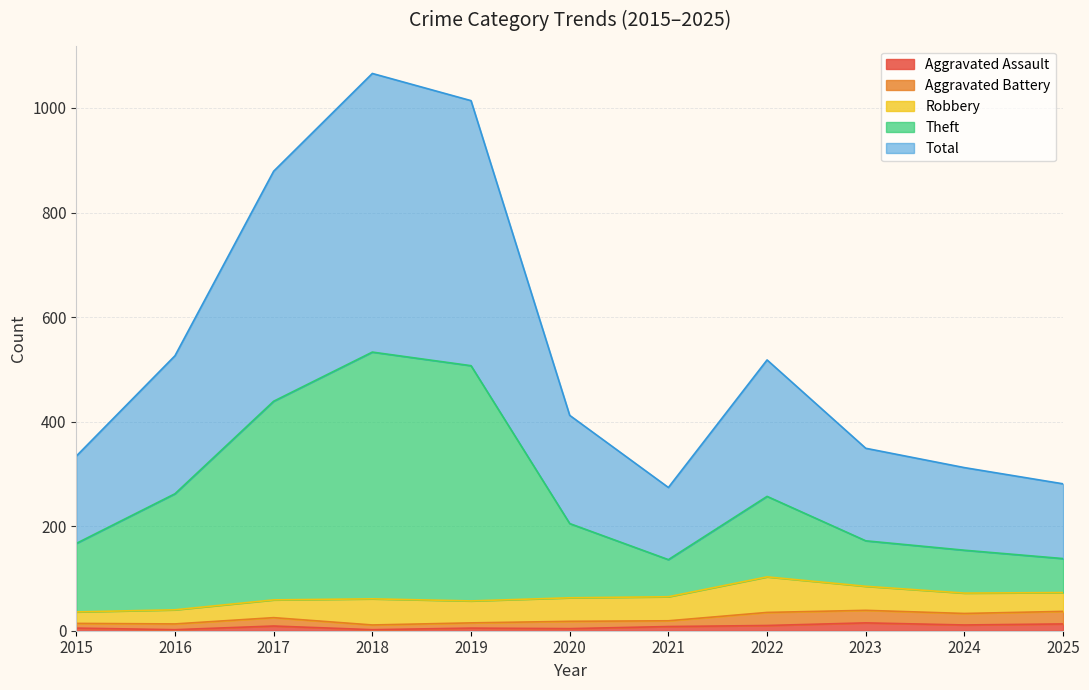

The Theft series shows 154 at 2024. True or false?

True